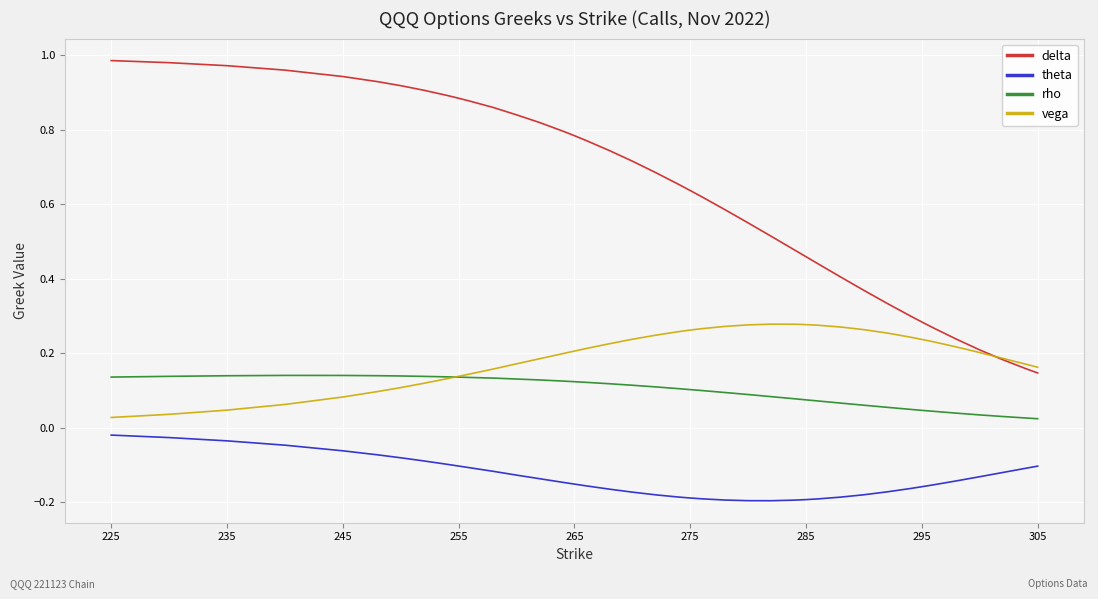

List the series in order of their peak value, lowest first.

theta, rho, vega, delta